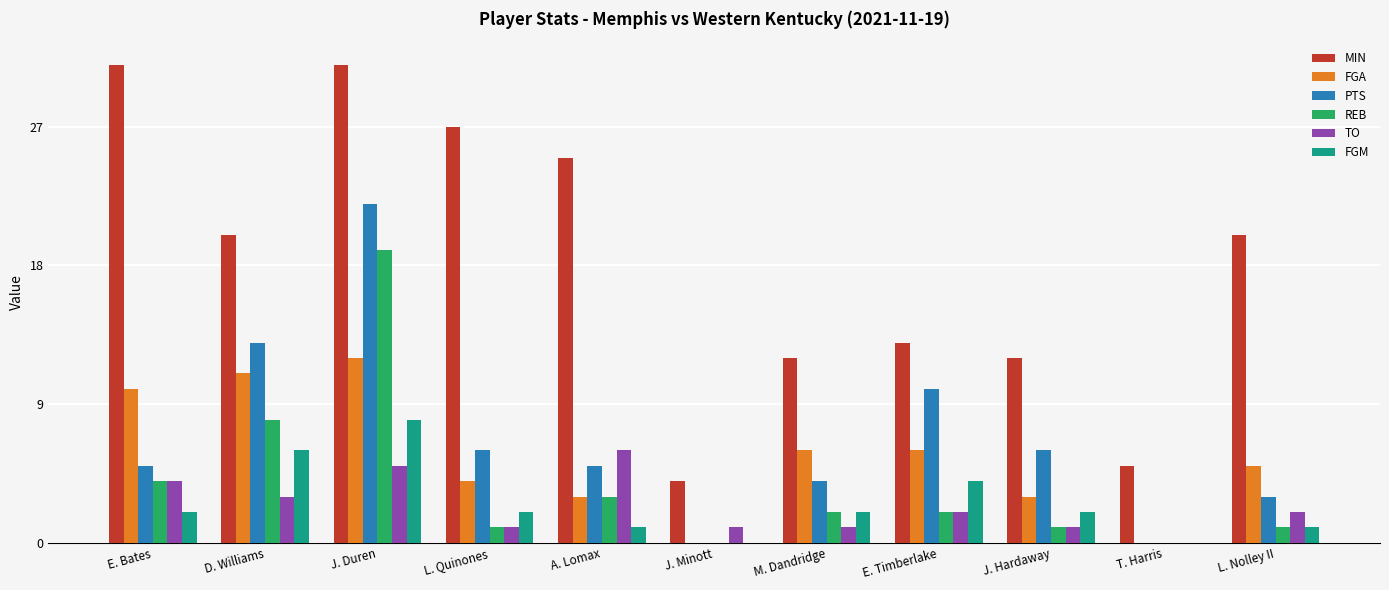

Which series changed the most between J. Minott and E. Timberlake?

PTS